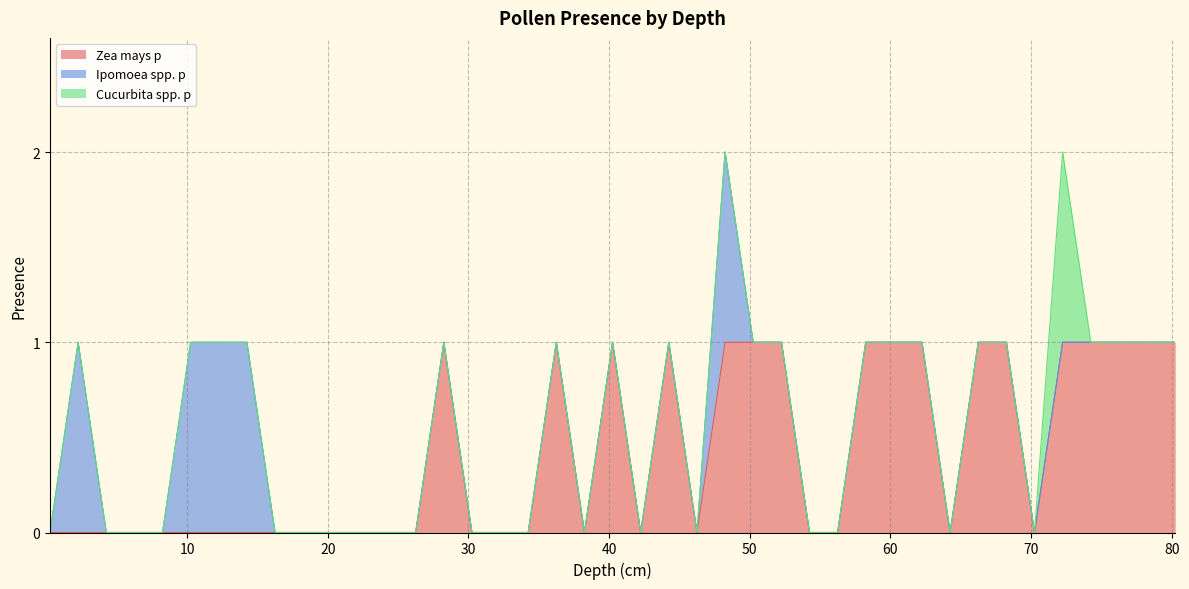

How many data points in Ipomoea spp. p are above 0?

5